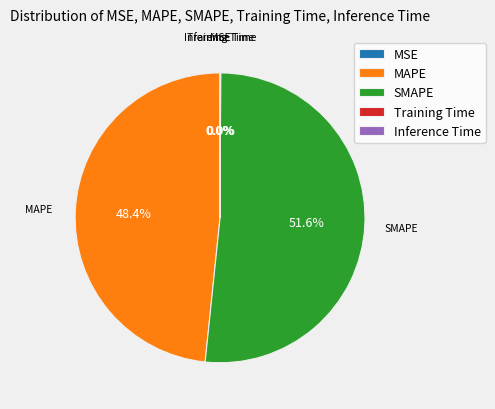

Does any single category account for the majority?

Yes